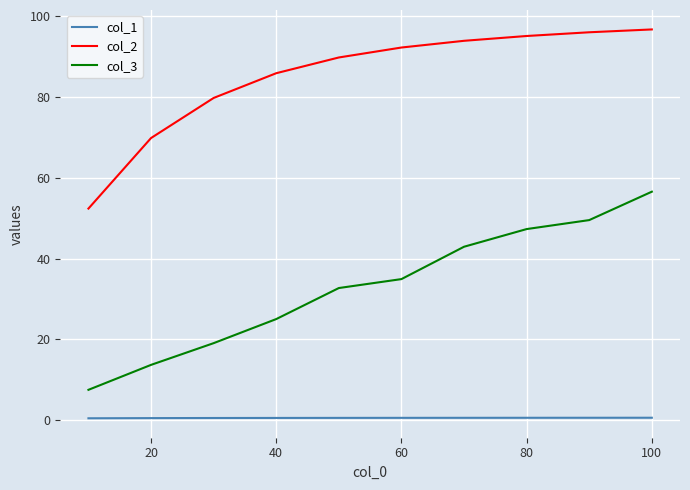

What is the greatest value displayed?

96.7